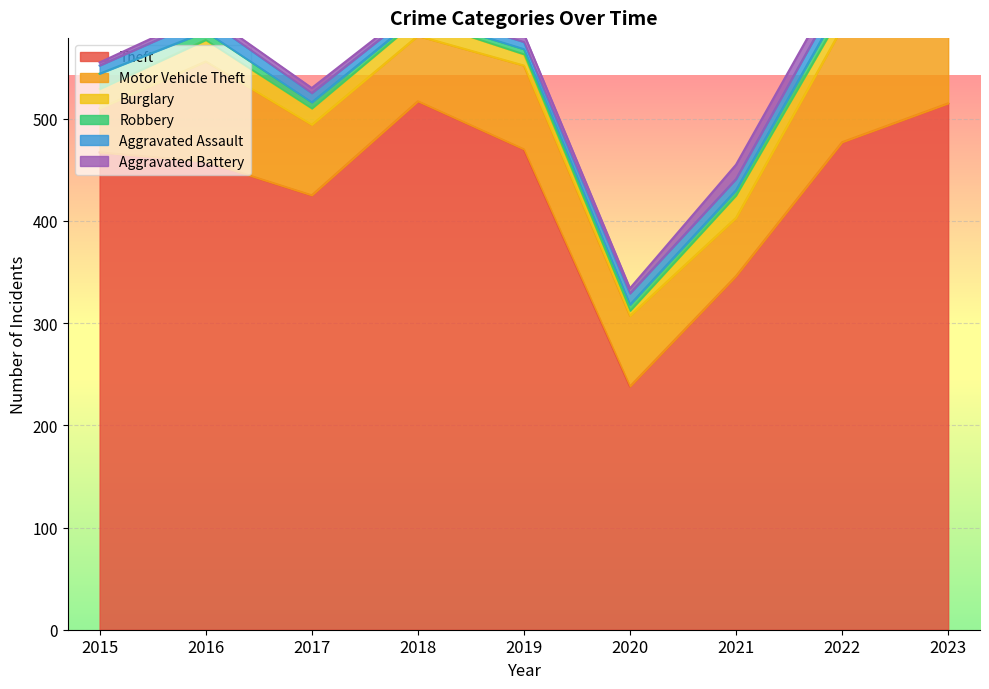

Which series has the largest range (max minus min)?

Theft